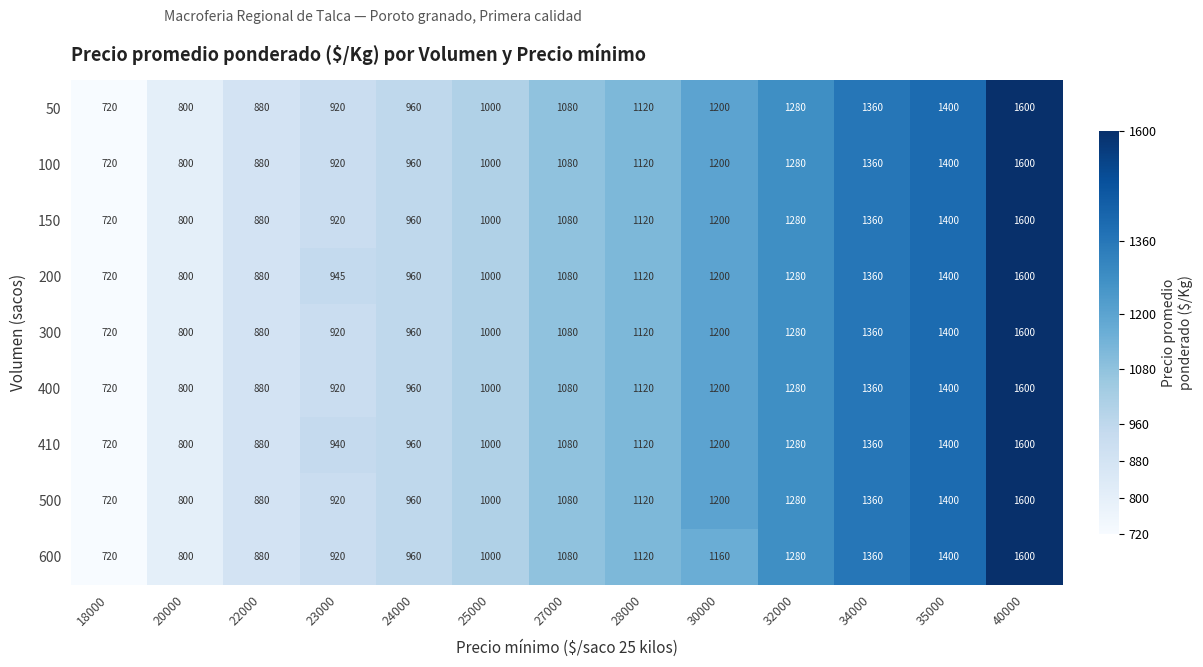

What is the difference between the highest and lowest values at 30000?

40